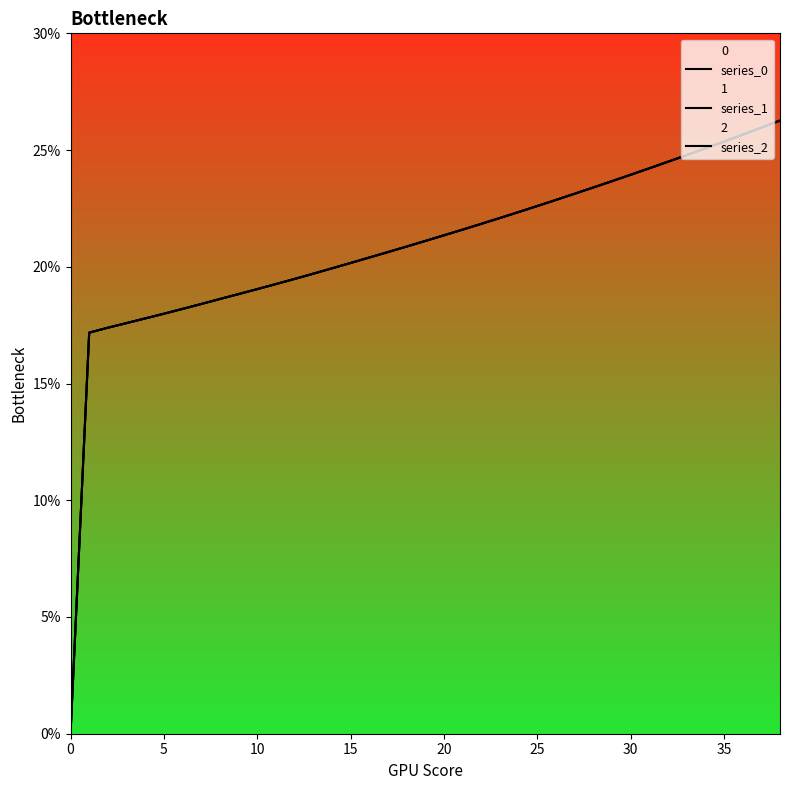

What are all the series names shown in the legend?

series_0, series_1, series_2